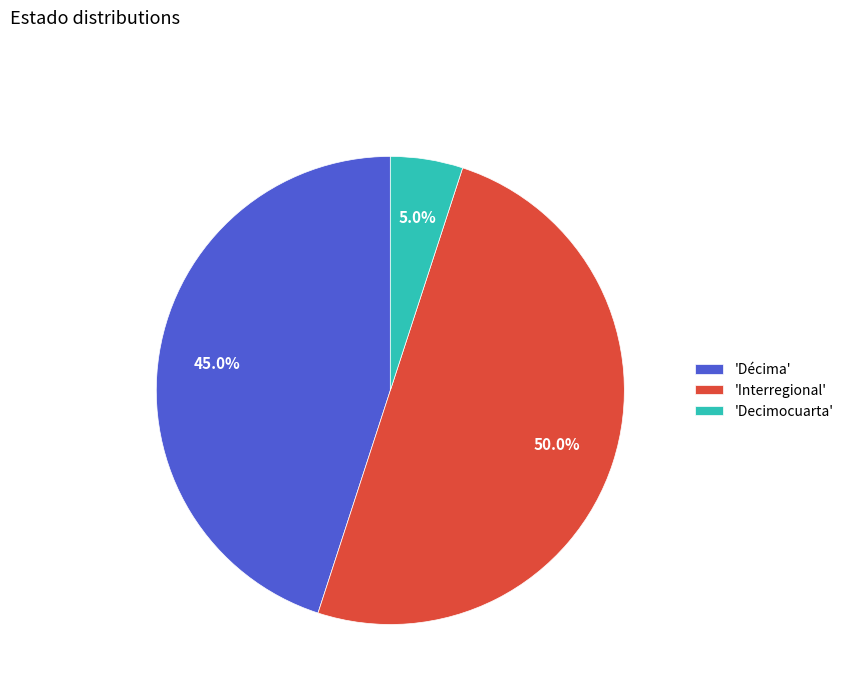

Rank the categories by value from lowest to highest.

'Decimocuarta', 'Décima', 'Interregional'